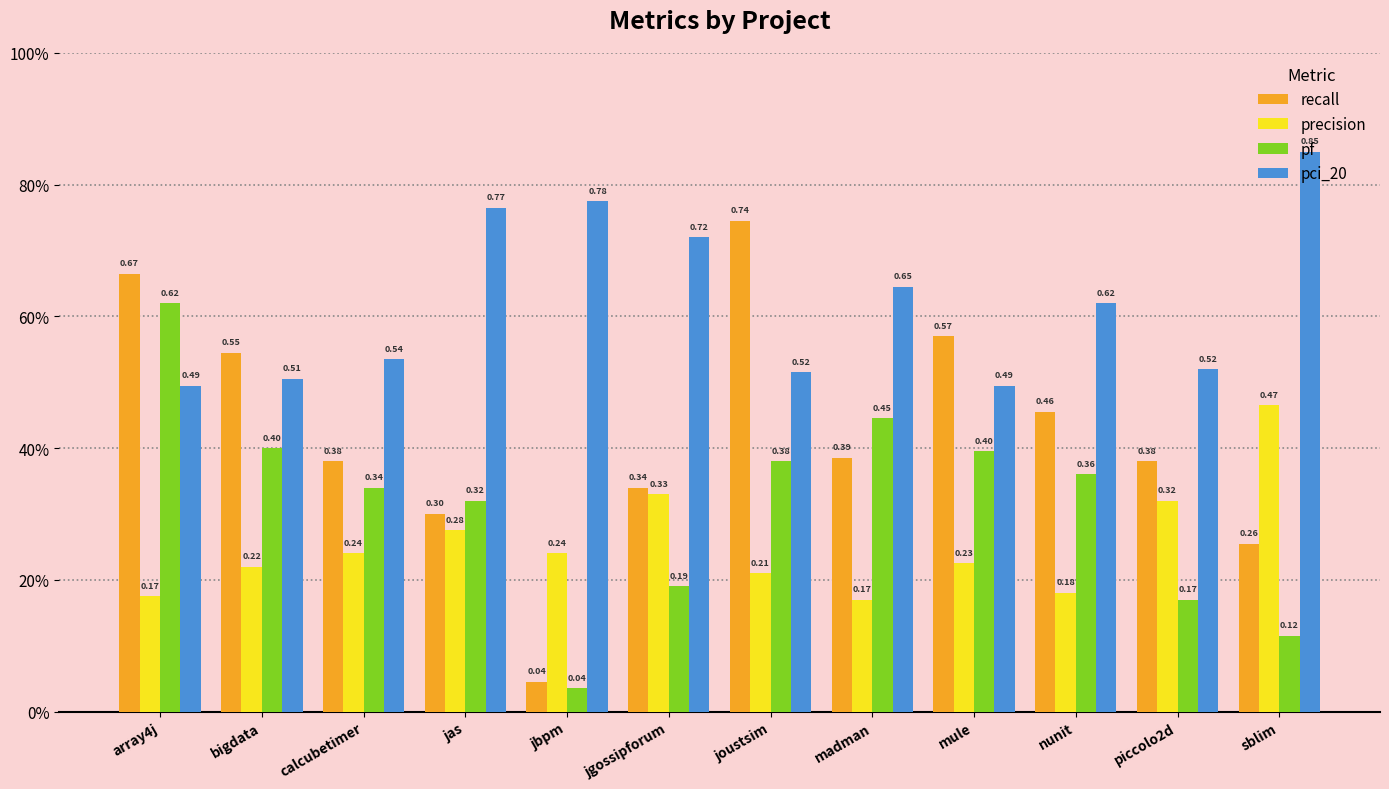

What is the label of the 10th bar from the left?

nunit